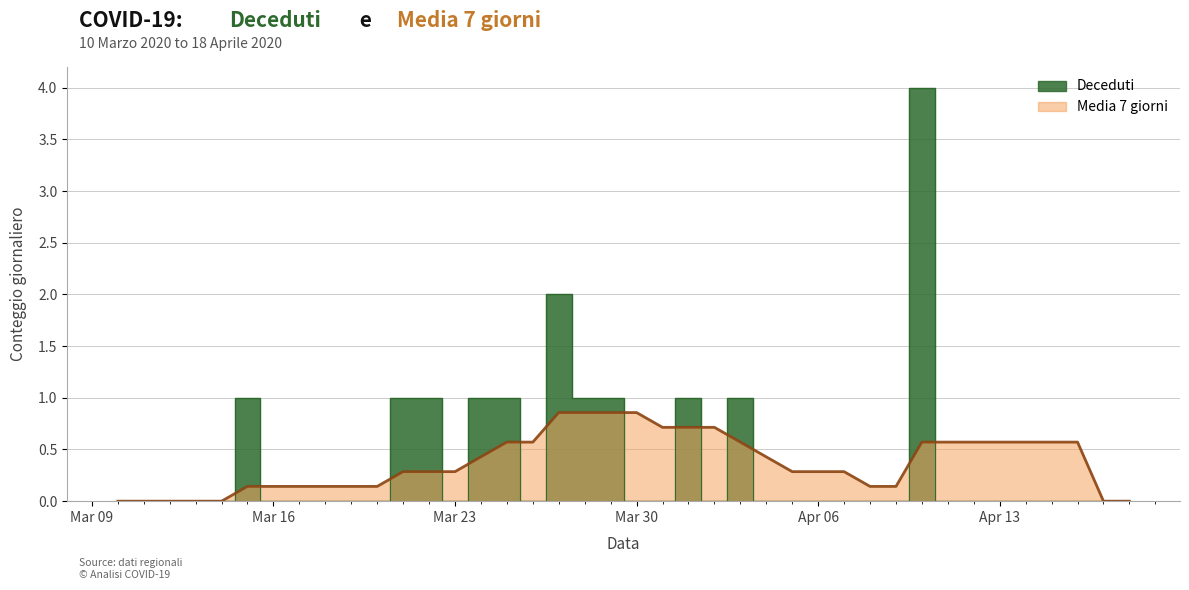

At which category does Deceduti reach its first local valley?

Mar 23